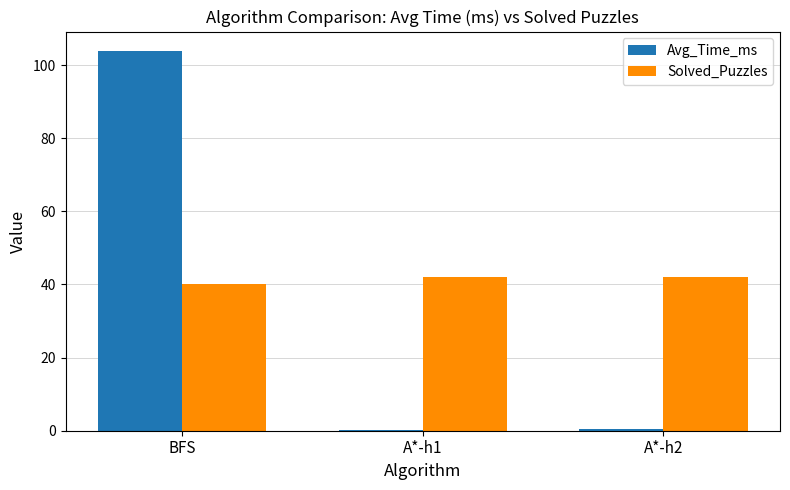

At which category does the chart reach its peak across all series?

BFS